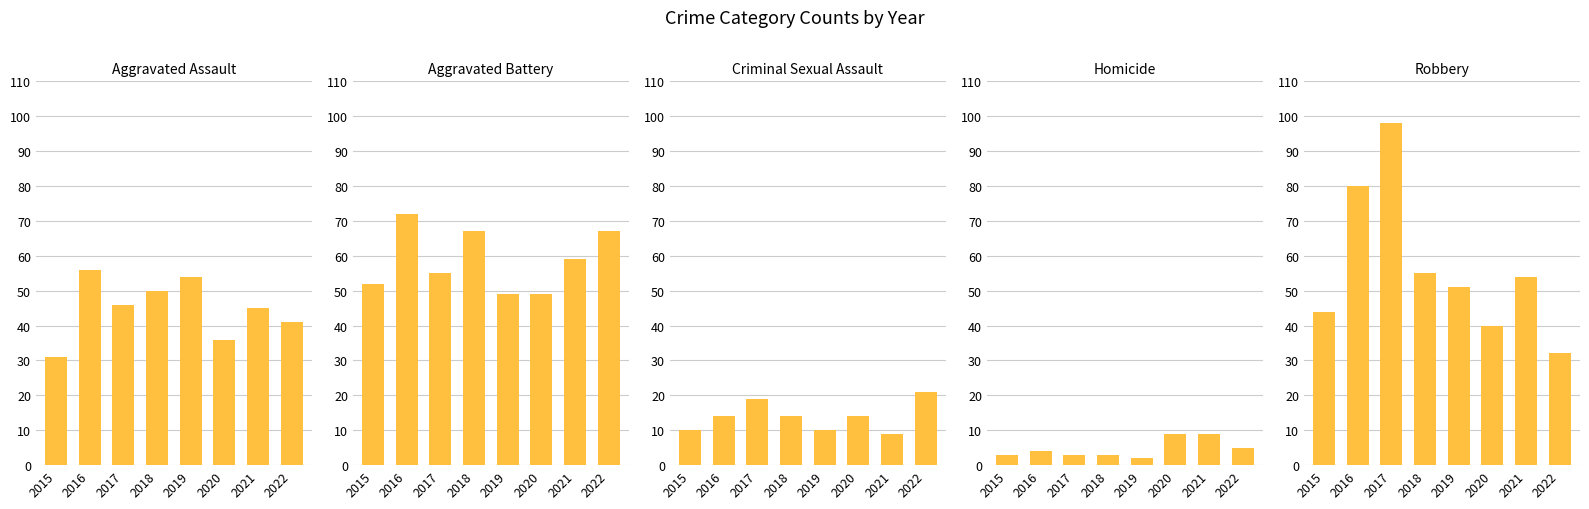

Reading left to right, transcribe all the data shown in this chart.

Aggravated Assault: 31	56	46	50	54	36	45	41
Aggravated Battery: 52	72	55	67	49	49	59	67
Criminal Sexual Assault: 10	14	19	14	10	14	9	21
Homicide: 3	4	3	3	2	9	9	5
Robbery: 44	80	98	55	51	40	54	32